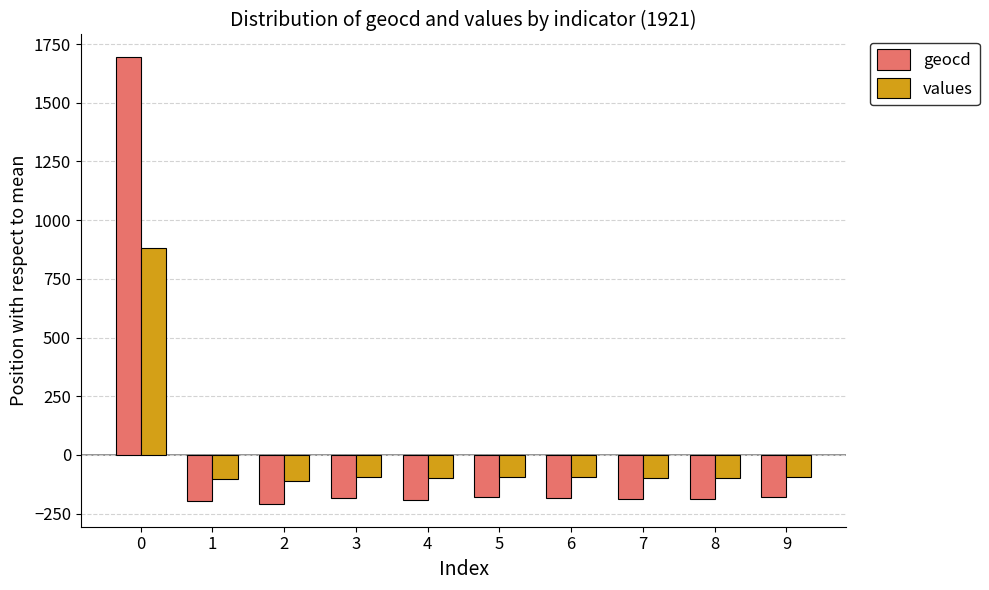

What is the difference between the highest and lowest values at 9?

86.0